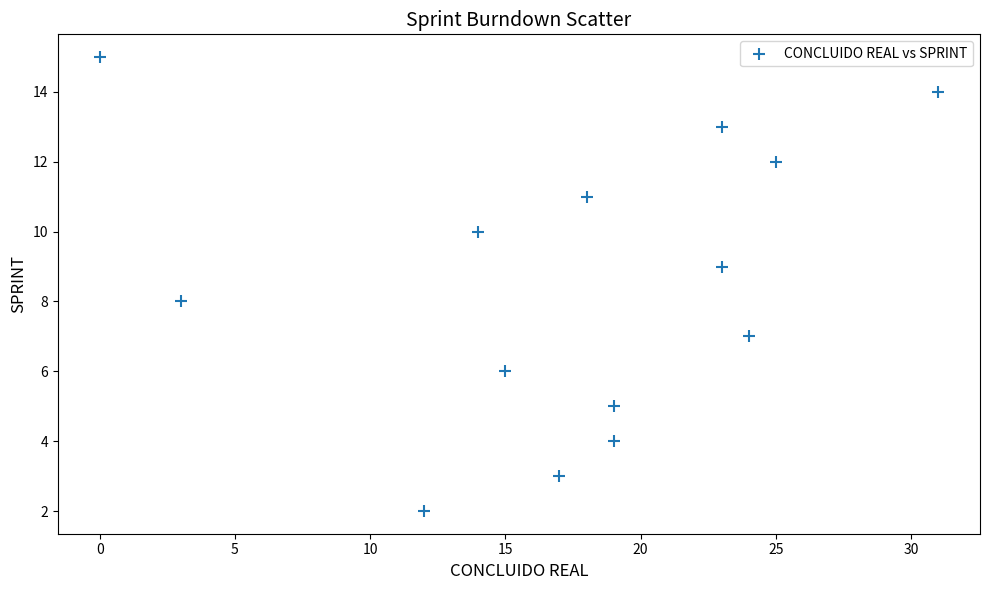

What is the range of X values (max minus min)?

31